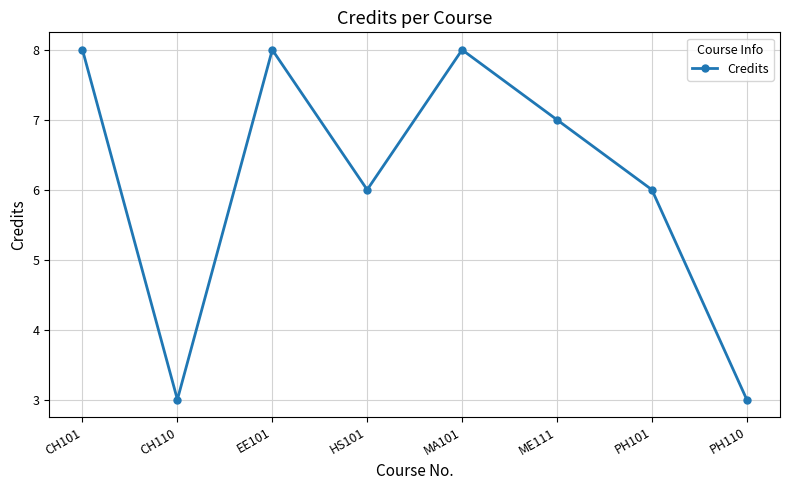

True or false: there are more than 0 points higher than both neighbors.

True